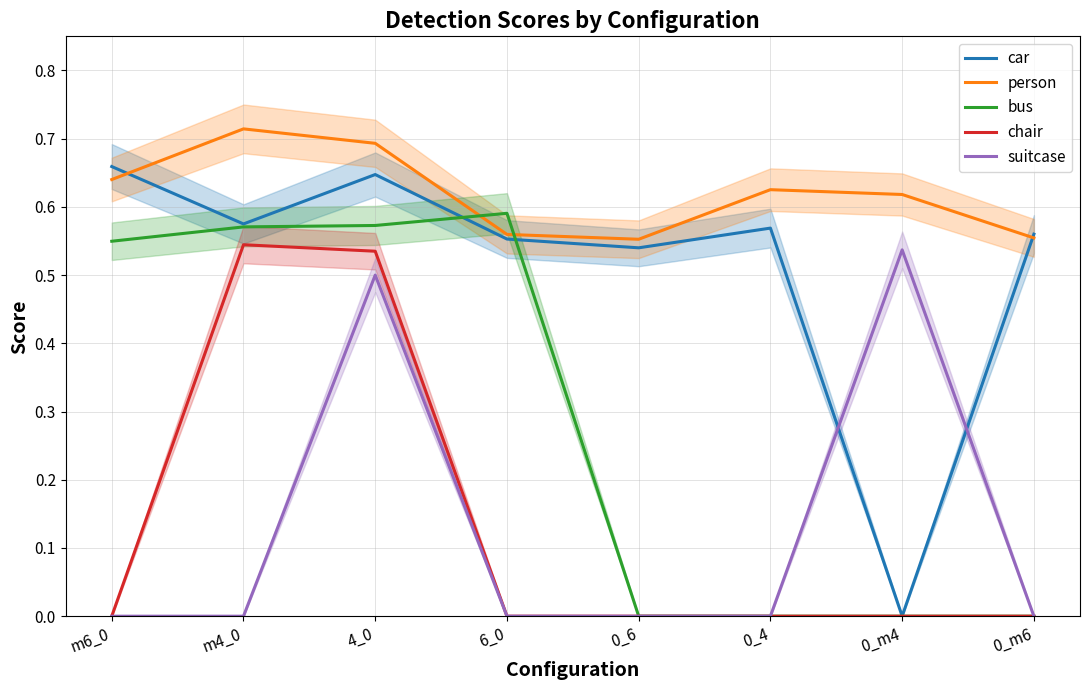

What is the label of the 4th point from the right?

0_6